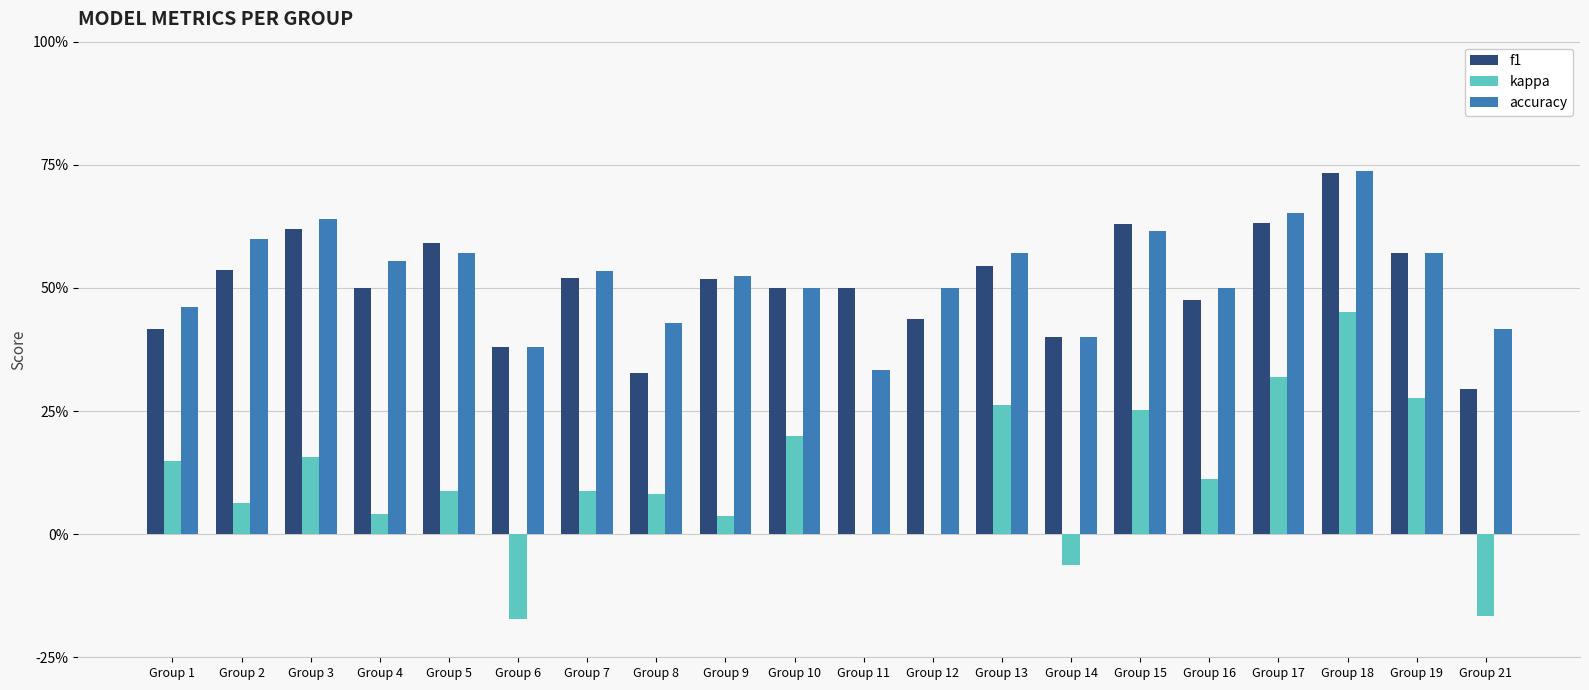

Which has a higher value, Group 1 or Group 13?

Group 13